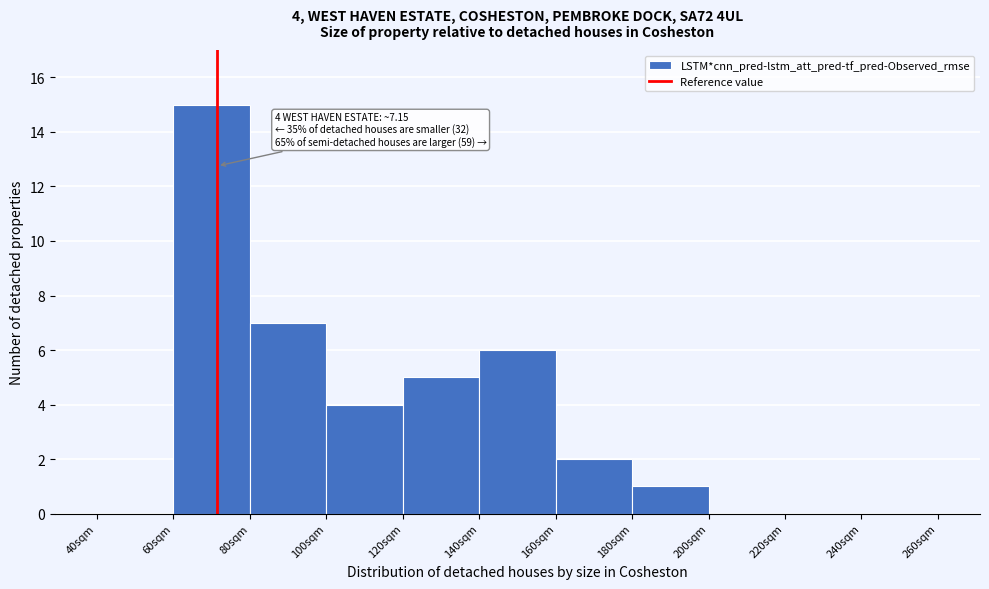

Reading left to right, transcribe all the data shown in this chart.

40sqm=0	60sqm=15	80sqm=7	100sqm=4	120sqm=5	140sqm=6	160sqm=2	180sqm=1	200sqm=0	220sqm=0	240sqm=0